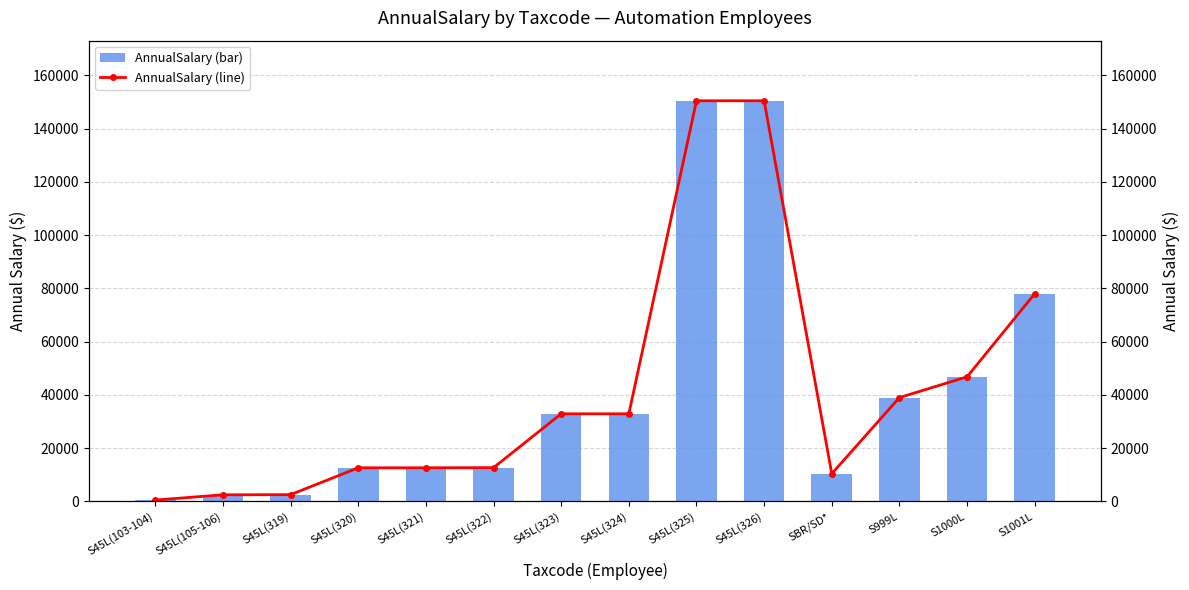

At which category is the sum across all series the highest?

S45L(326)